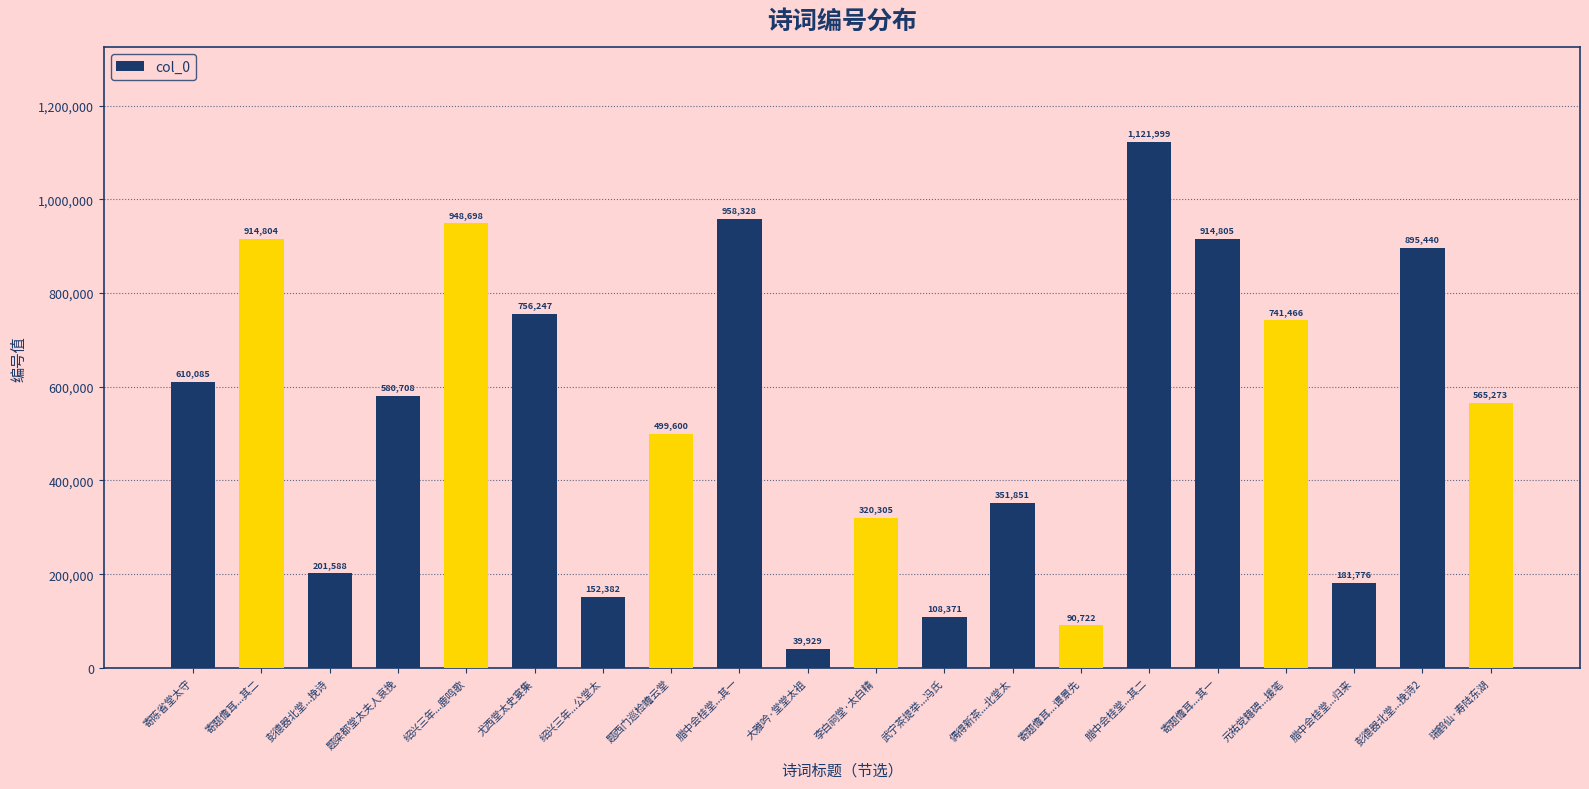

What is the difference between the maximum and minimum values?

1082070